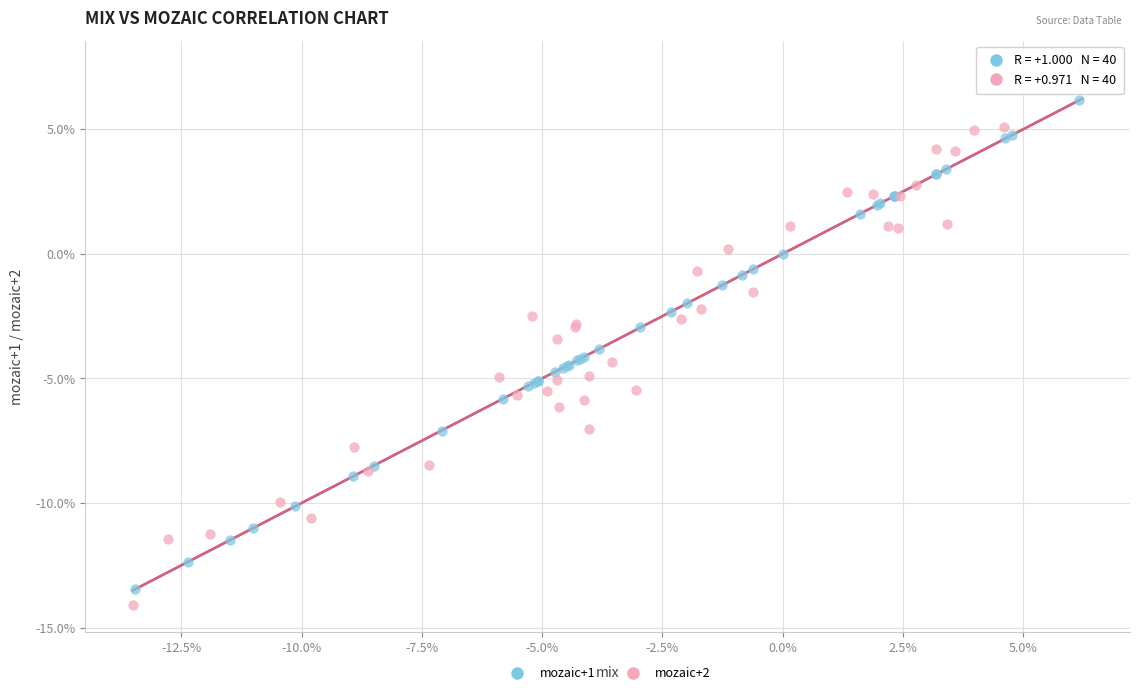

Which series contains the highest Y value?

mozaic+2